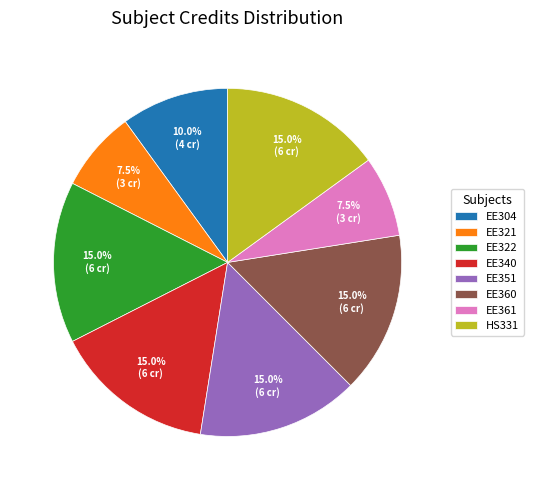

Is HS331 the majority of the pie?

No